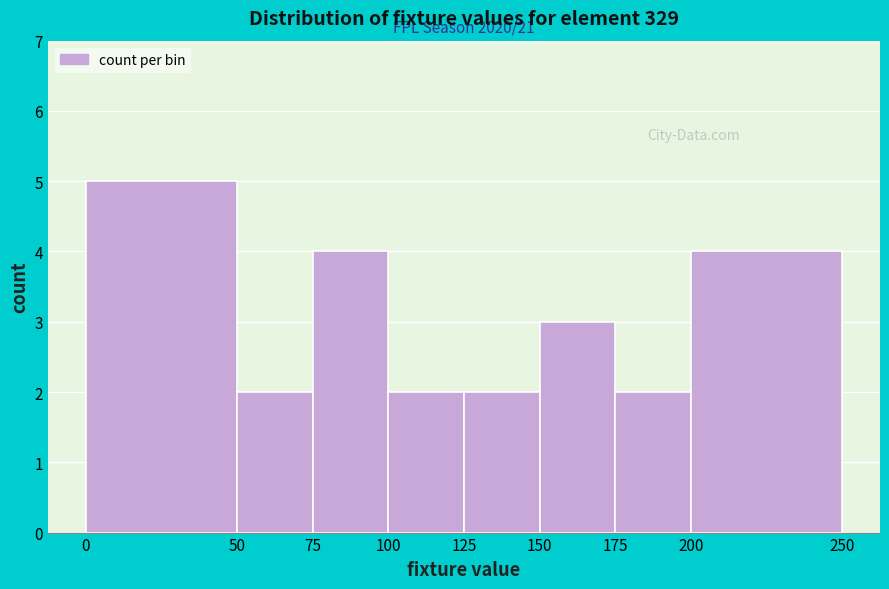

Over which range of the x-axis is the bar tallest?

0 to 50